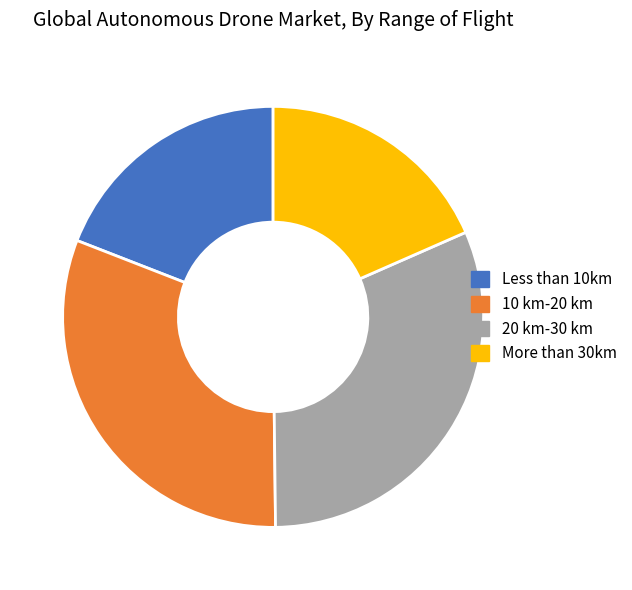

Is there any slice that represents more than half of the pie?

No